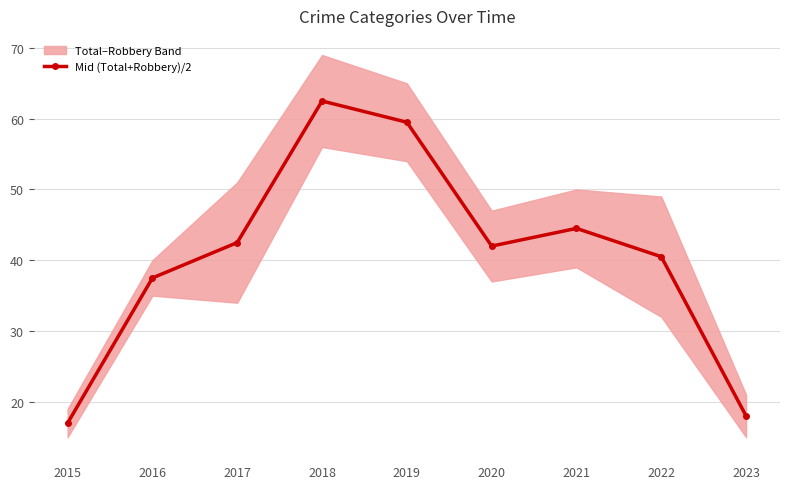

What is the value of the 7th point from the left?

44.5